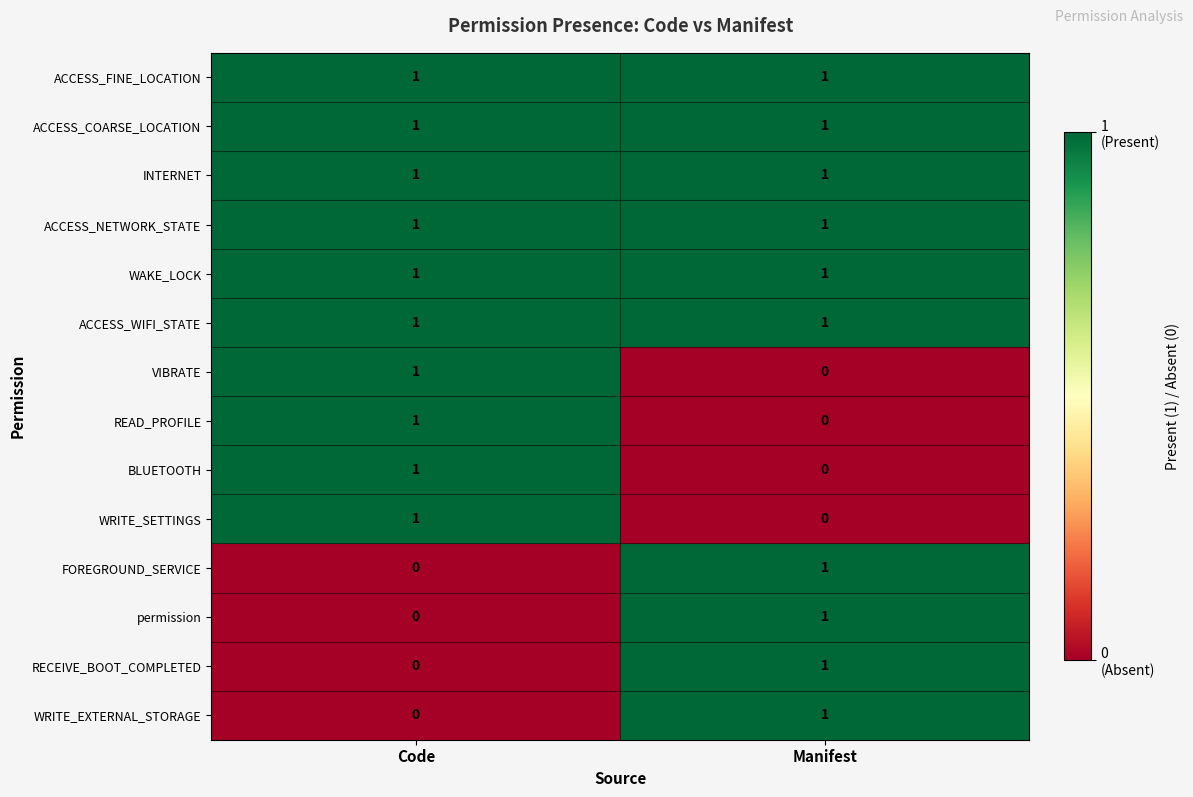

Is the value of WAKE_LOCK at Manifest greater than the value of WRITE_SETTINGS at Manifest?

Yes